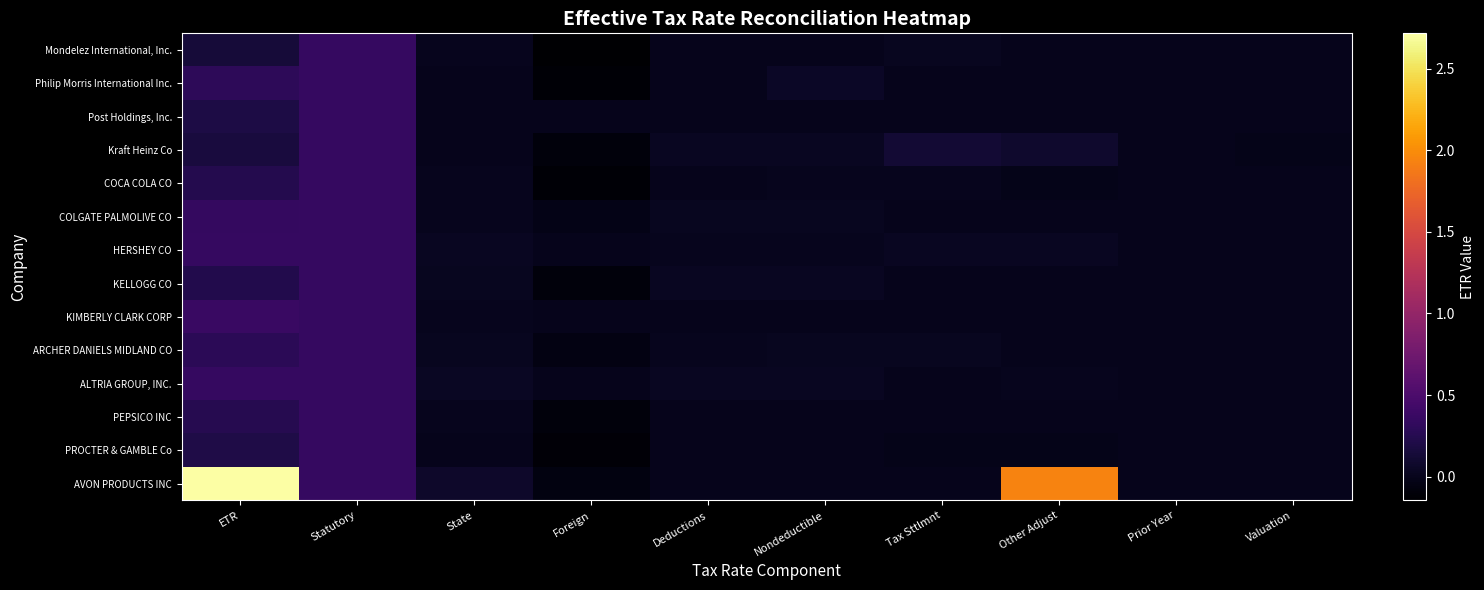

Rank the series by their maximum value, from lowest to highest.

Mondelez International, Inc., Philip Morris International Inc., Post Holdings, Inc., Kraft Heinz Co, COCA COLA CO, COLGATE PALMOLIVE CO, KELLOGG CO, ARCHER DANIELS MIDLAND CO, ALTRIA GROUP, INC., PEPSICO INC, PROCTER & GAMBLE Co, HERSHEY CO, KIMBERLY CLARK CORP, AVON PRODUCTS INC